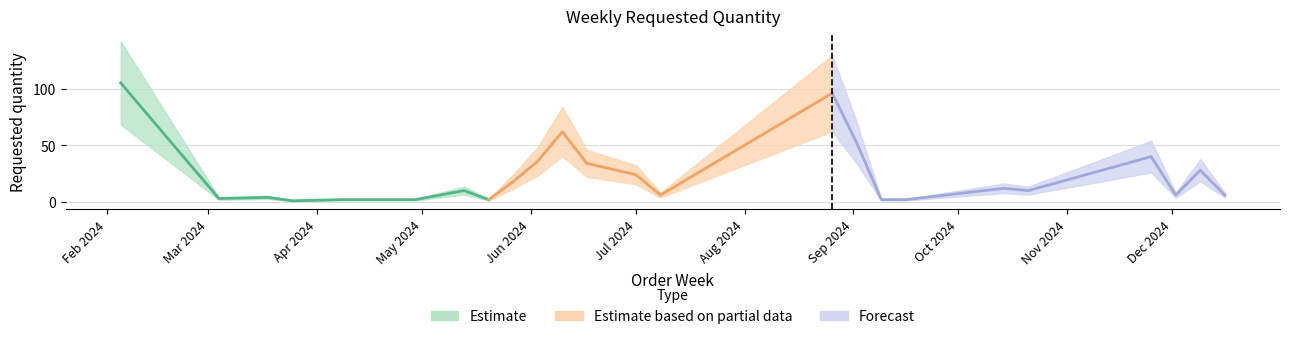

What is the value of the 4th point from the left?

1